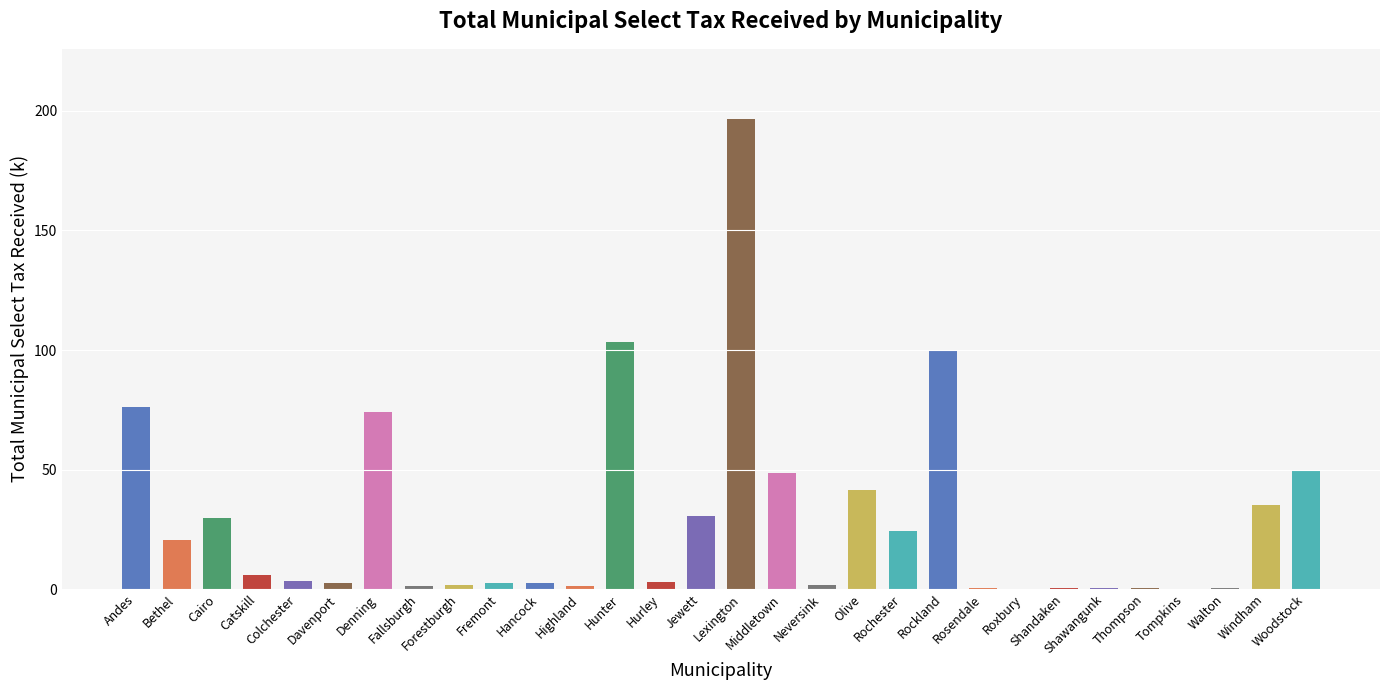

Which category has the highest value across all series?

Lexington